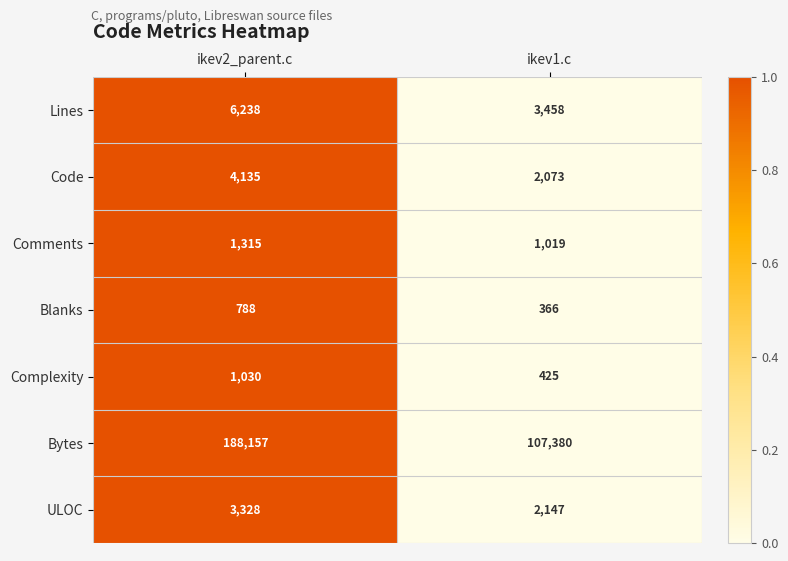

Rank the categories by Comments value from lowest to highest.

ikev1.c, ikev2_parent.c